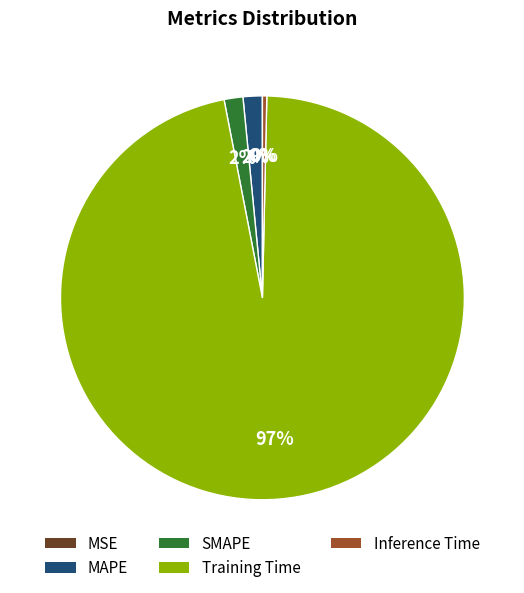

Combined, do MAPE and Inference Time account for over 50%?

No